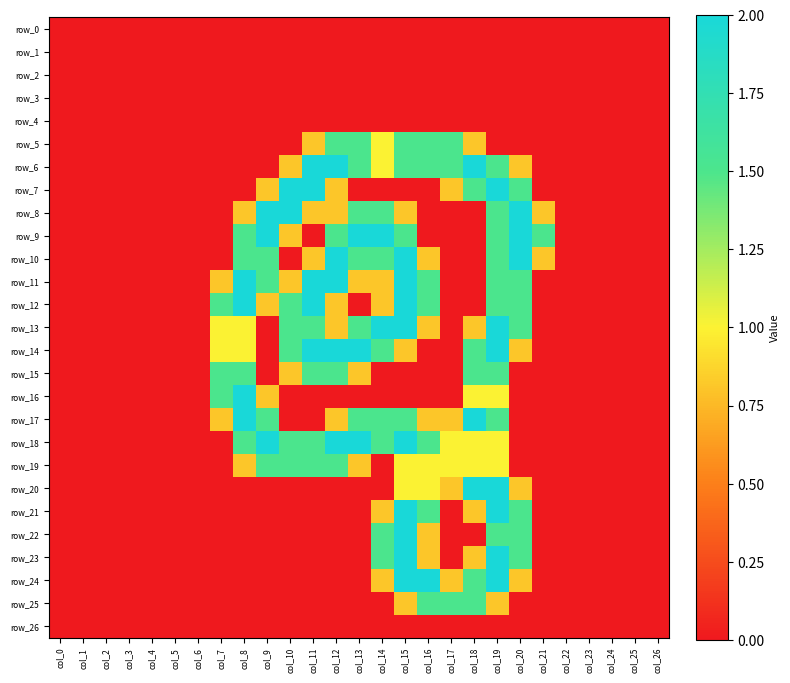

What is the difference between the second highest and second lowest values in the row_22 series?

1.5